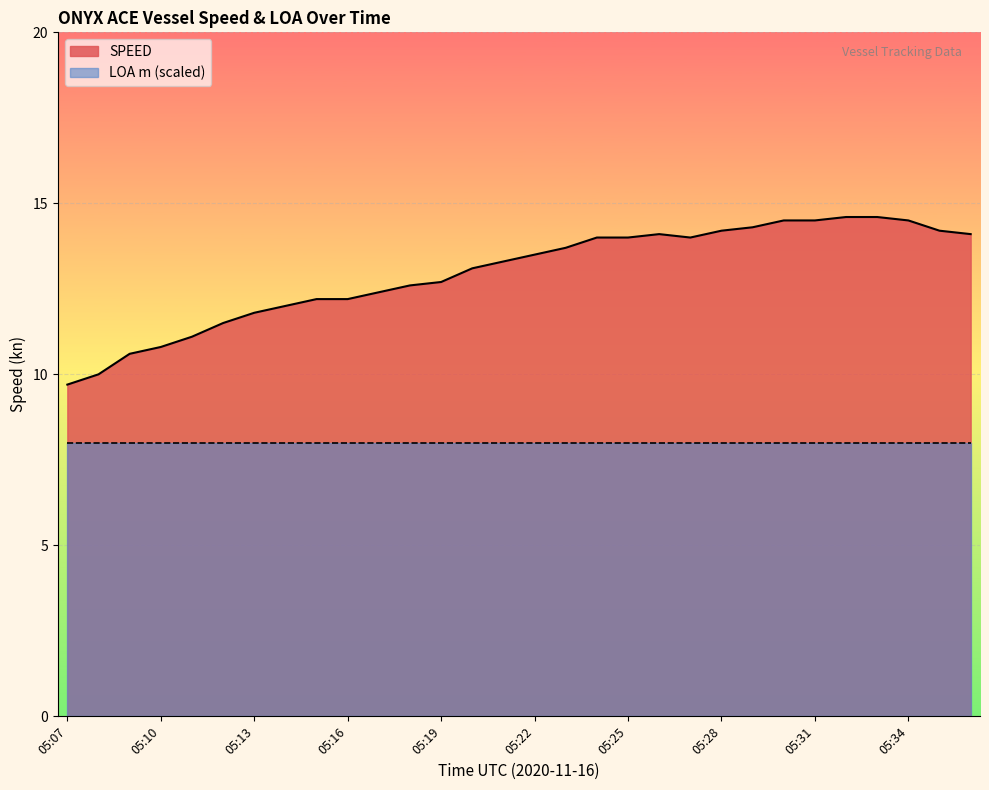

Between 05:22 and 05:29, which is larger?

05:29